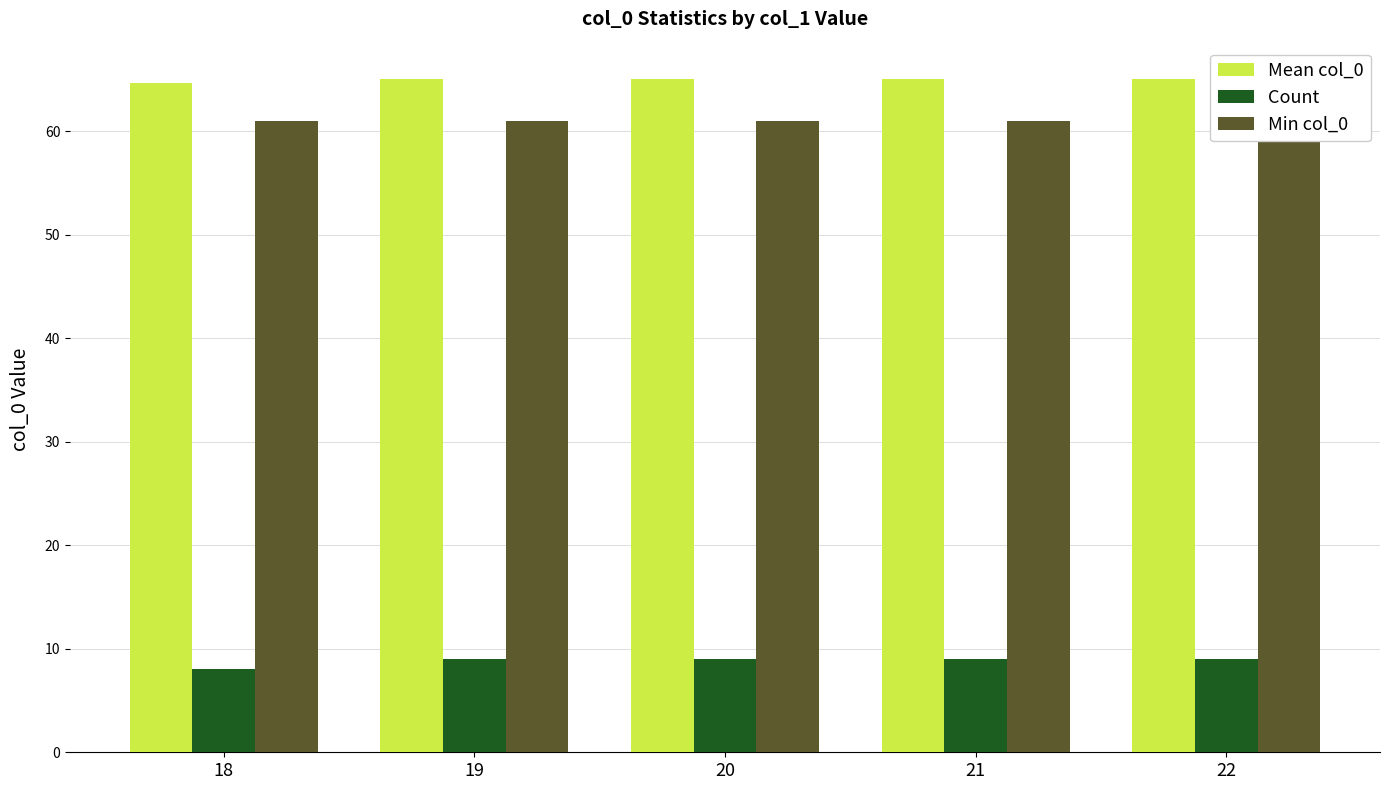

What is the value of the Min col_0 bar at the 1st from the left?

61.0